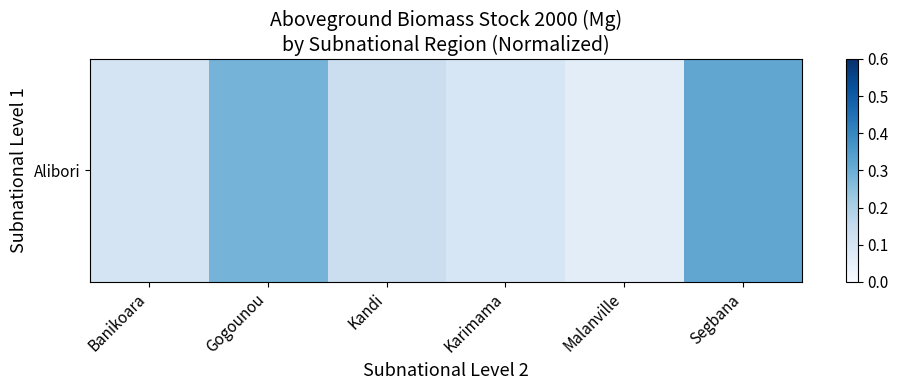

What is the change in value from Gogounou to Kandi?

-0.2